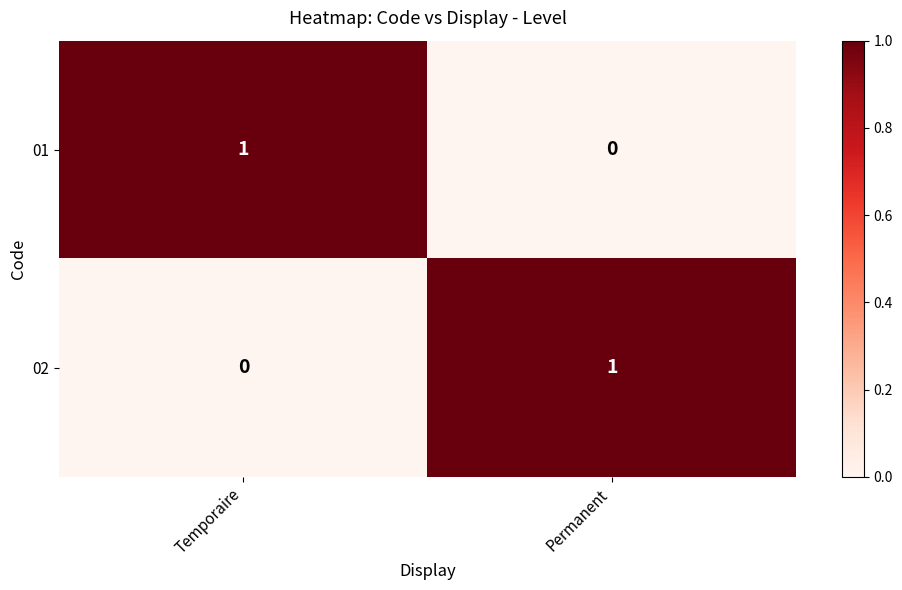

Rank the series at Permanent from lowest to highest value.

01, 02